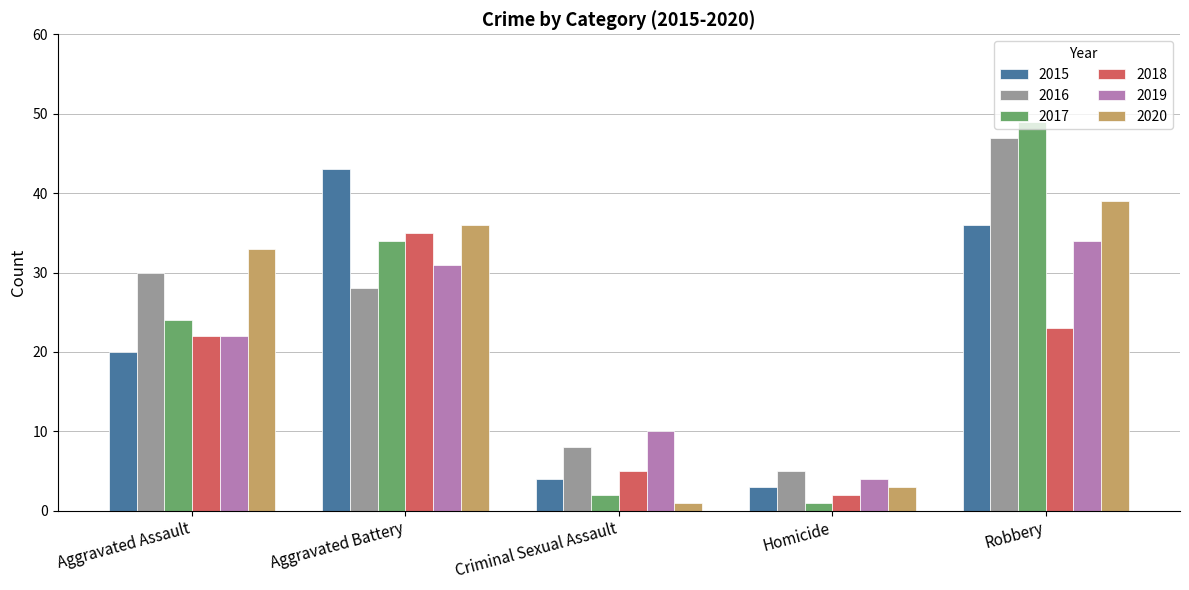

What is the greatest value displayed?

49